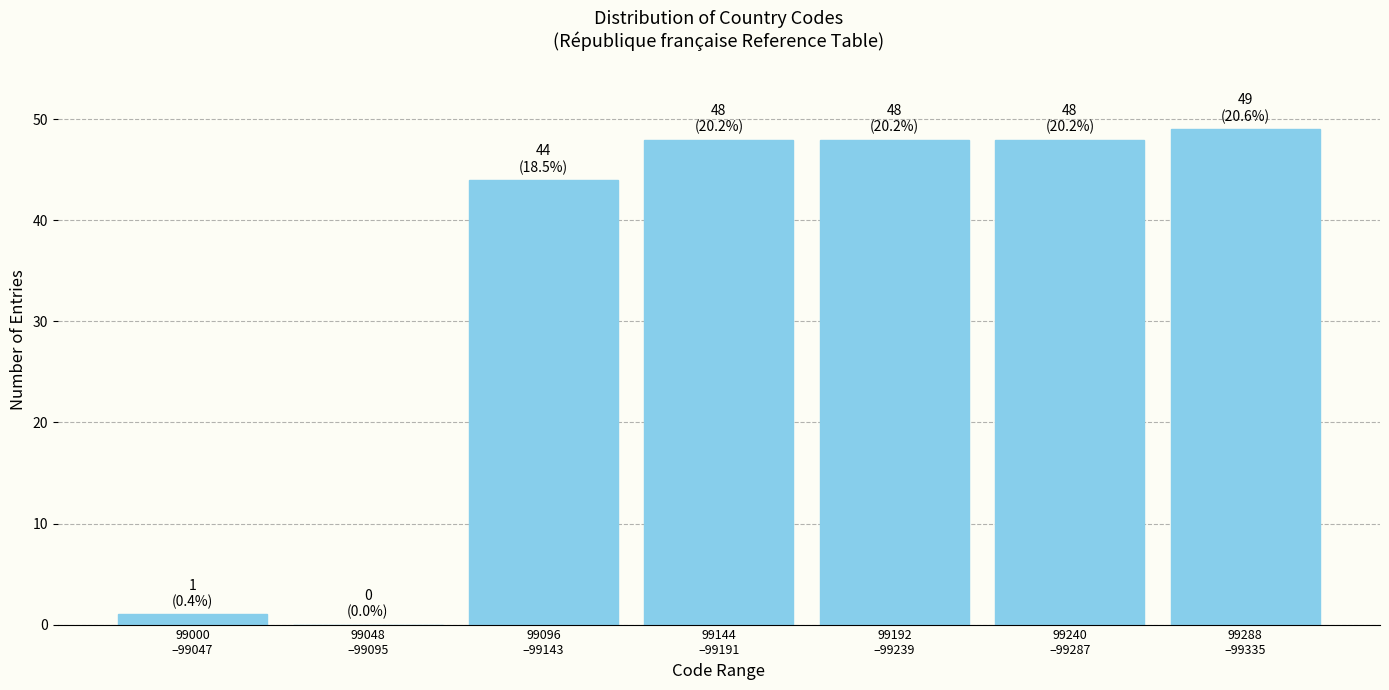

What is the greatest value displayed?

49